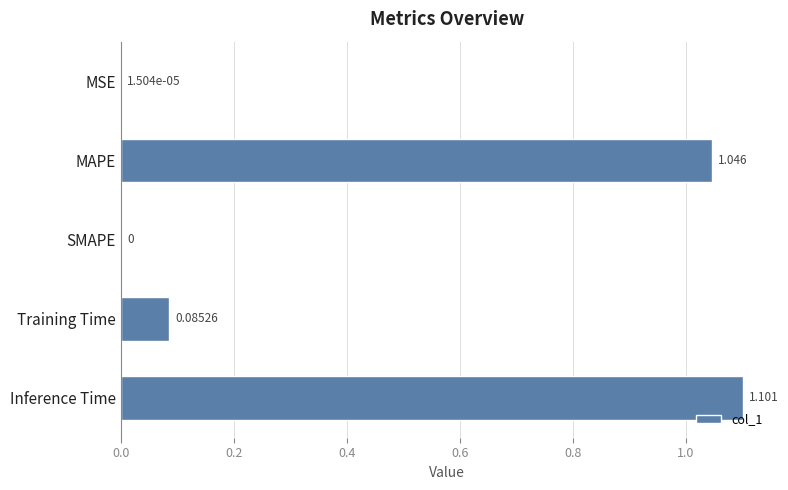

Where is the data nearest to the value 0?

SMAPE